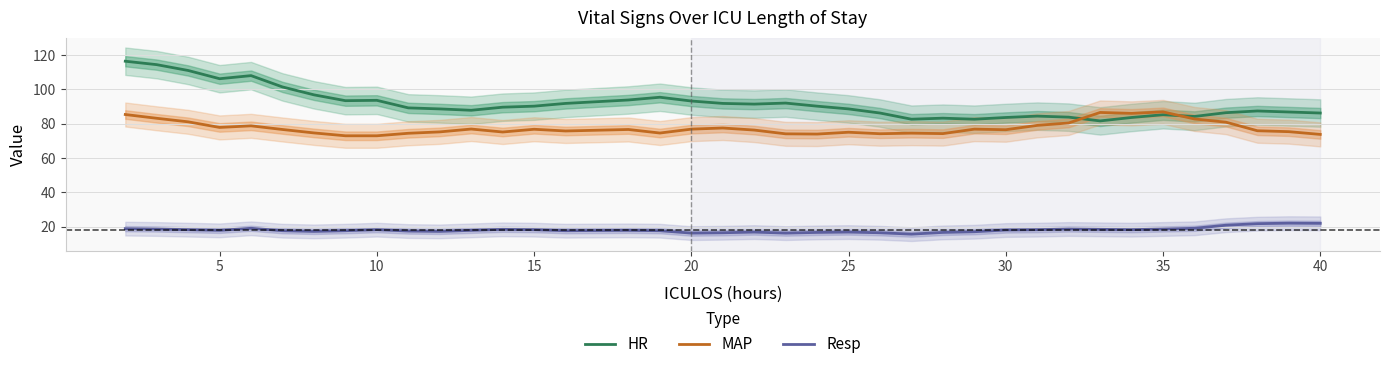

True or false: MAP and Resp intersect in this chart.

False